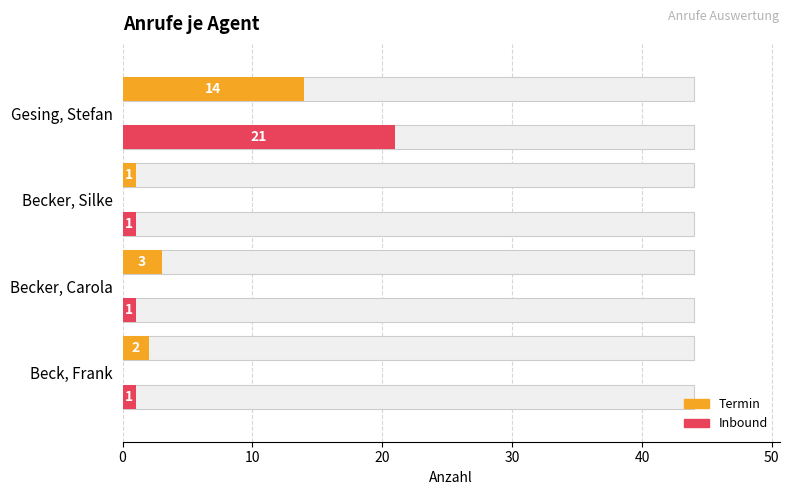

At Gesing, Stefan, list the series in order from smallest to largest.

Termin, Inbound